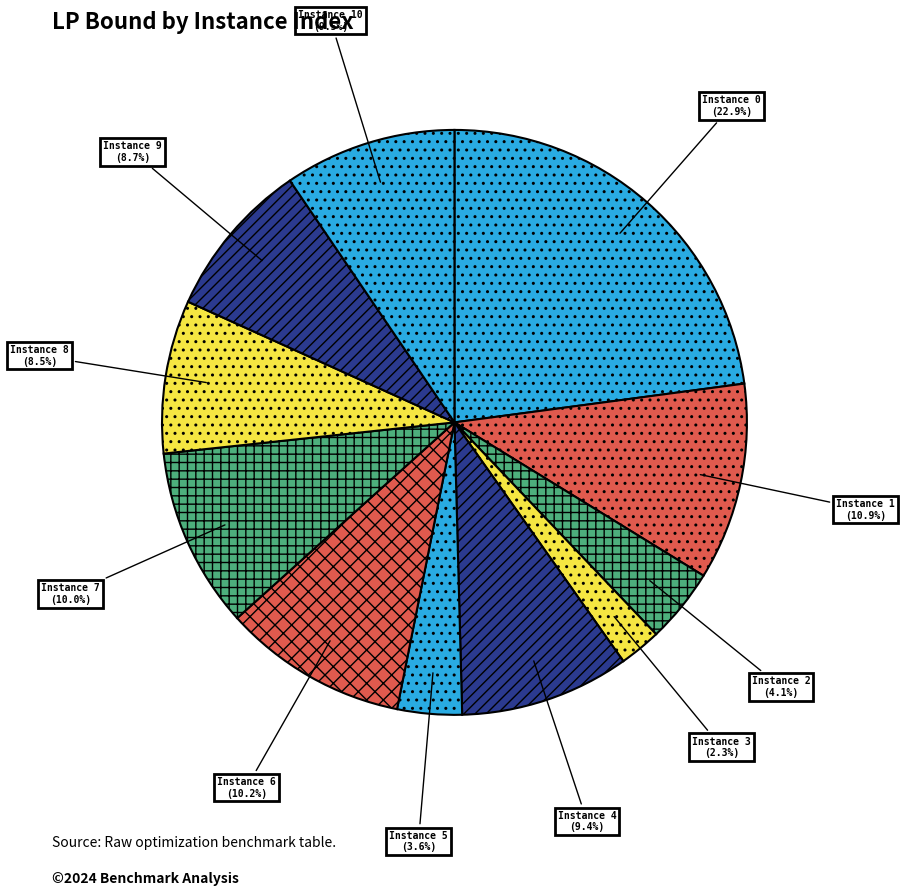

Is the sum of Instance 0 and Instance 2 greater than half?

No